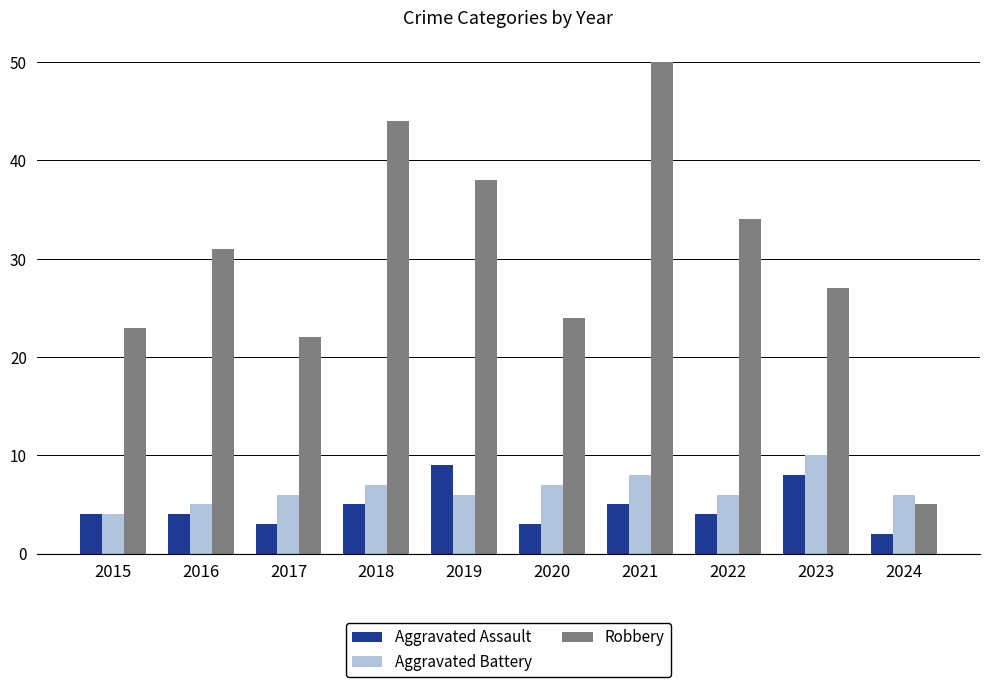

What value does the Robbery series have at 2024?

5